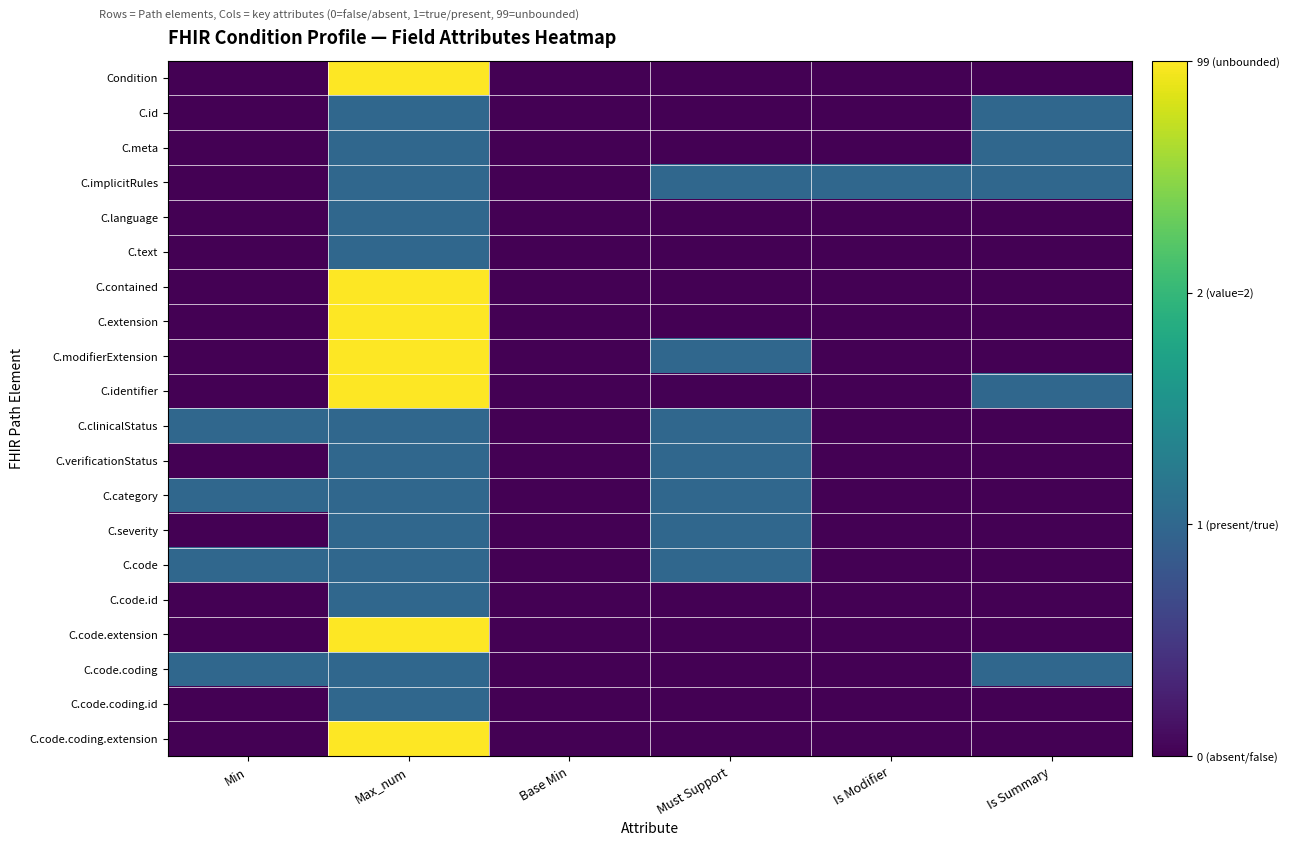

Between Base Min and Is Modifier, which series saw the biggest shift?

C.implicitRules